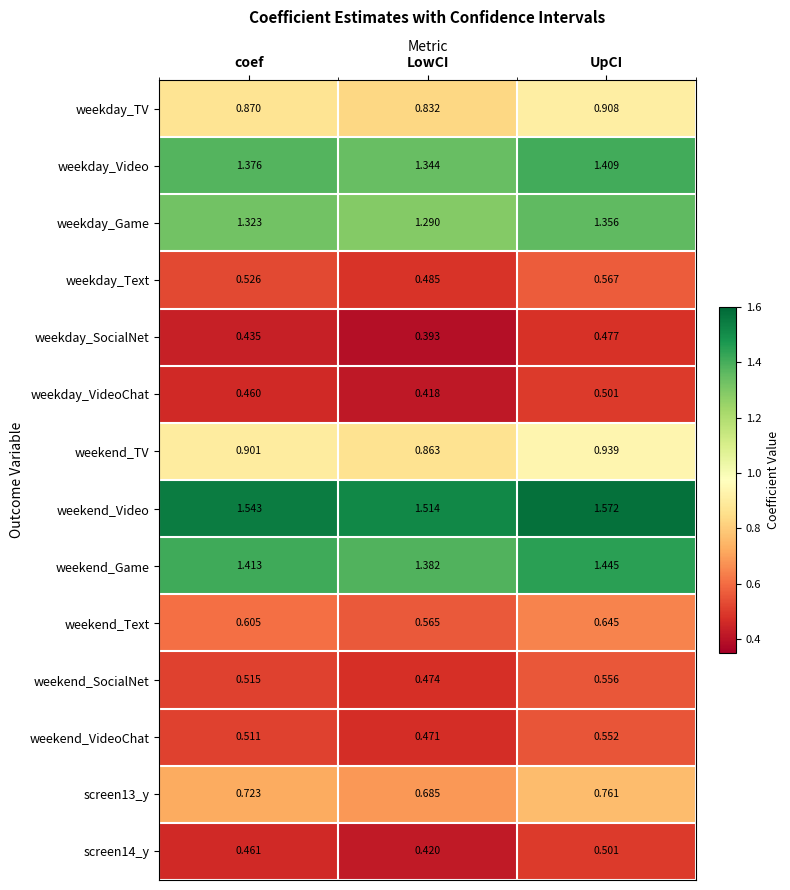

At which label does weekday_VideoChat reach its minimum?

LowCI